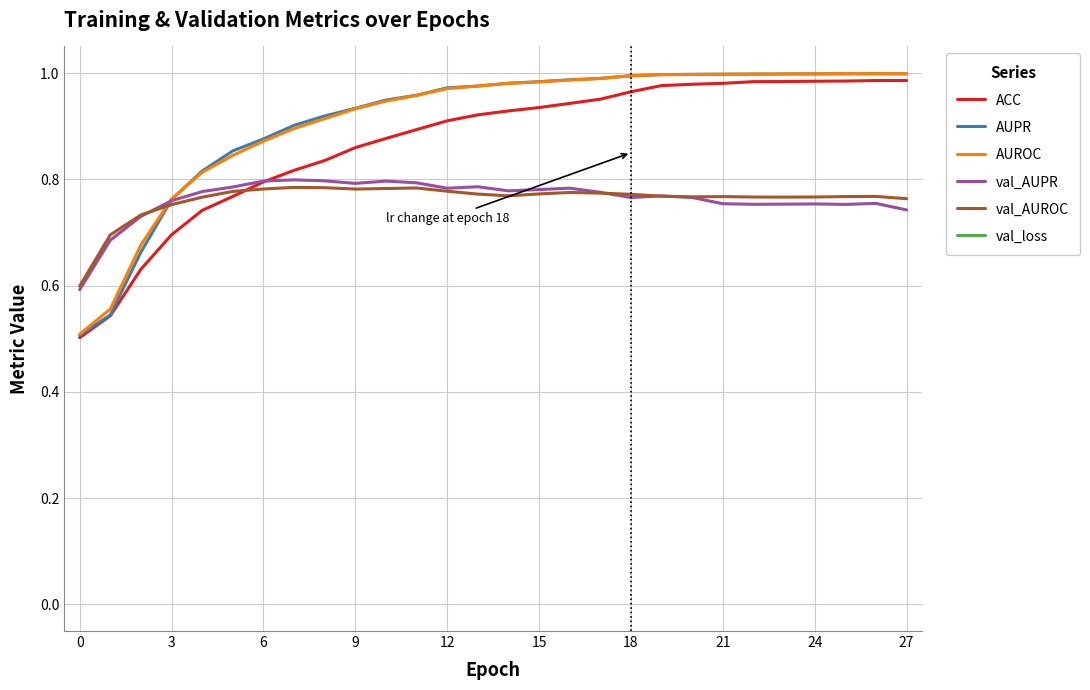

How many interior local peaks does the val_loss series have?

7